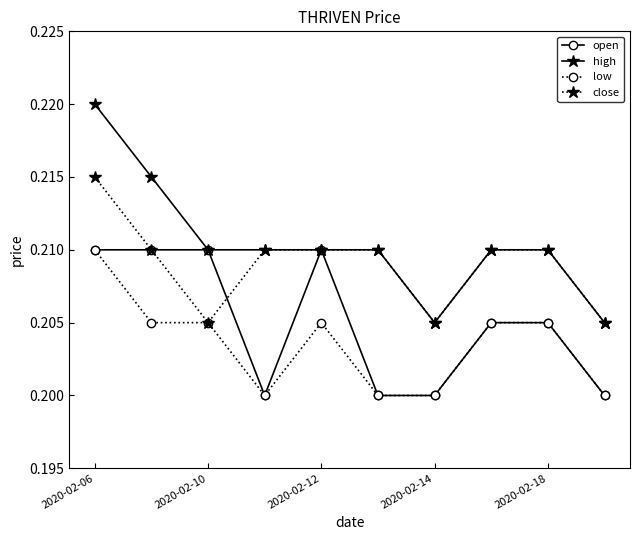

Which series has the largest total across all categories?

high